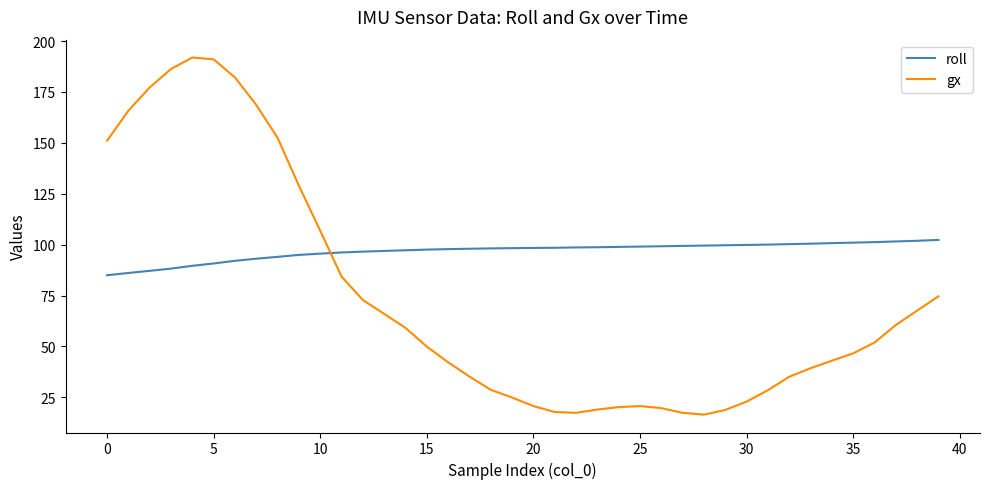

What is the difference between the maximum and minimum values in the gx series?

175.4